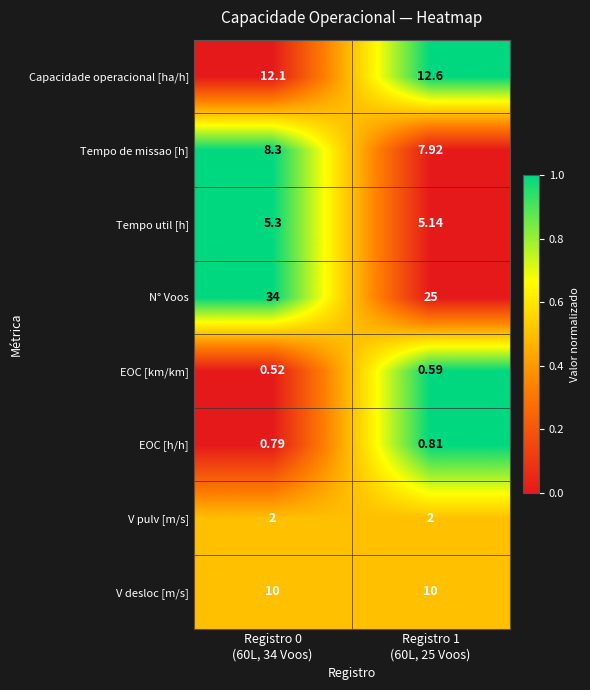

How many distinct data groups are displayed?

8